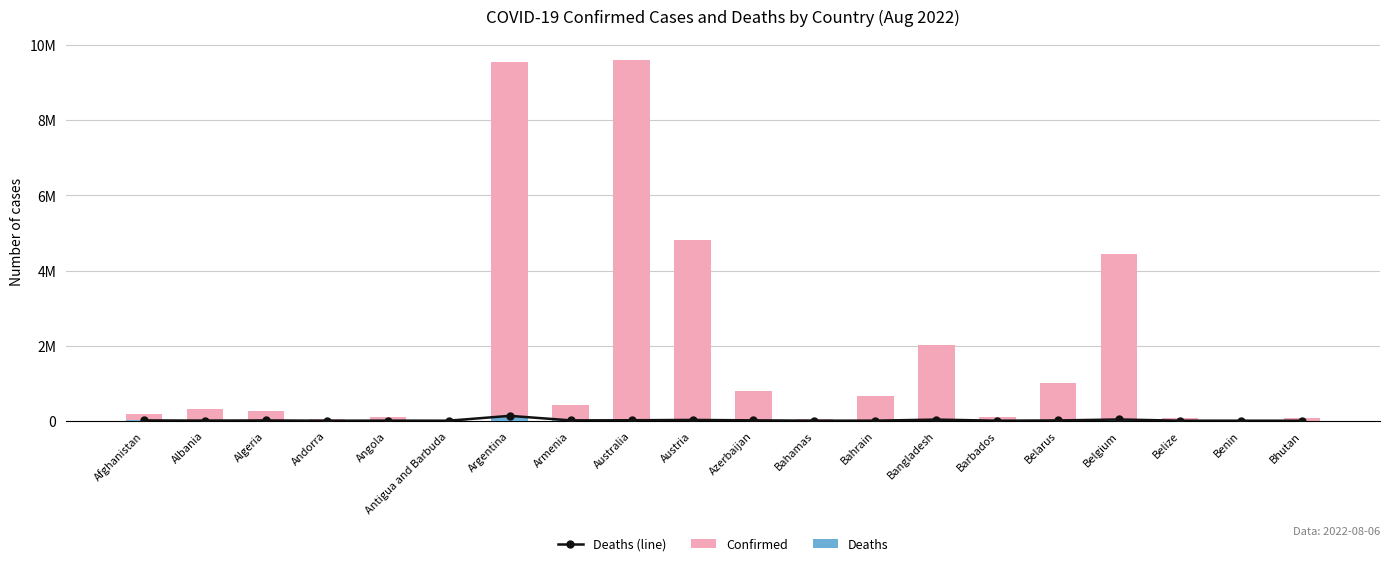

Reading left to right, what are all the values shown in this chart?

Deaths (line): 7752	3557	6878	154	1917	144	129369	8635	12255	20411	9755	822	1511	29300	498	7118	32296	680	163	21
Confirmed: 187037	316145	268033	45793	102636	8773	9560307	426799	9605823	4821763	801018	36776	661974	2006646	94093	994037	4437299	67424	27316	60530
Deaths: 7752	3557	6878	154	1917	144	129369	8635	12255	20411	9755	822	1511	29300	498	7118	32296	680	163	21